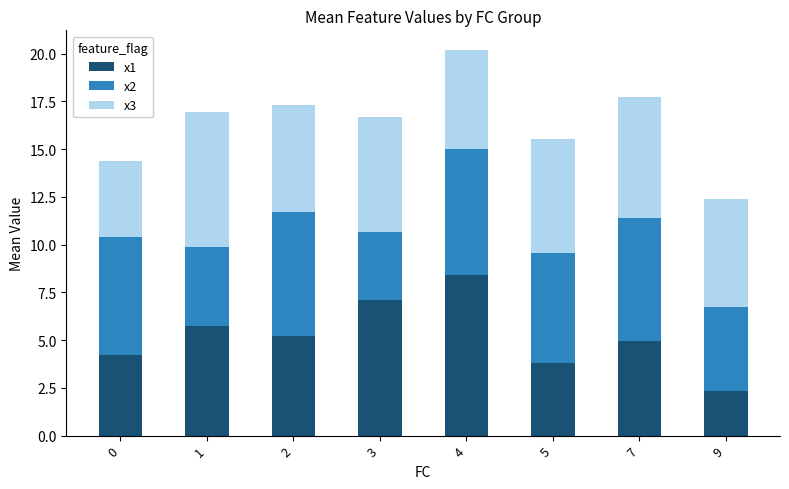

What is the lowest value of the x1 series?

2.4